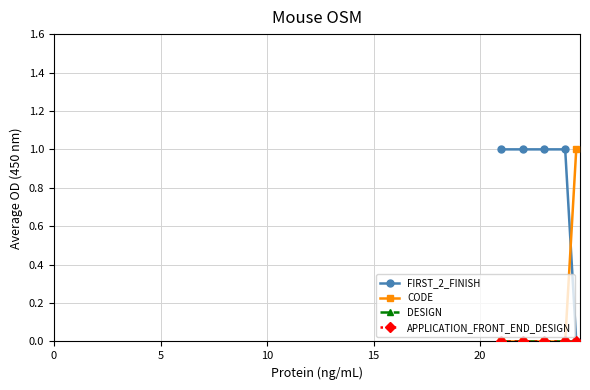

What are all the series names shown in the legend?

FIRST_2_FINISH, CODE, DESIGN, APPLICATION_FRONT_END_DESIGN